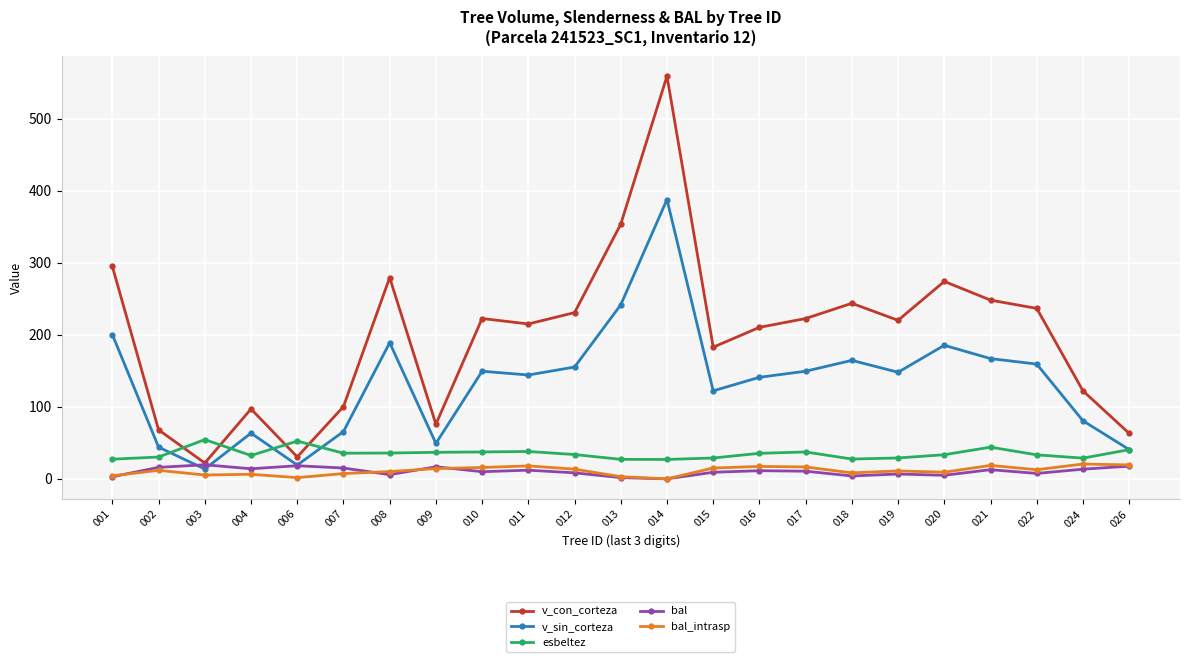

What is the difference between the highest and lowest values at 001?

292.0